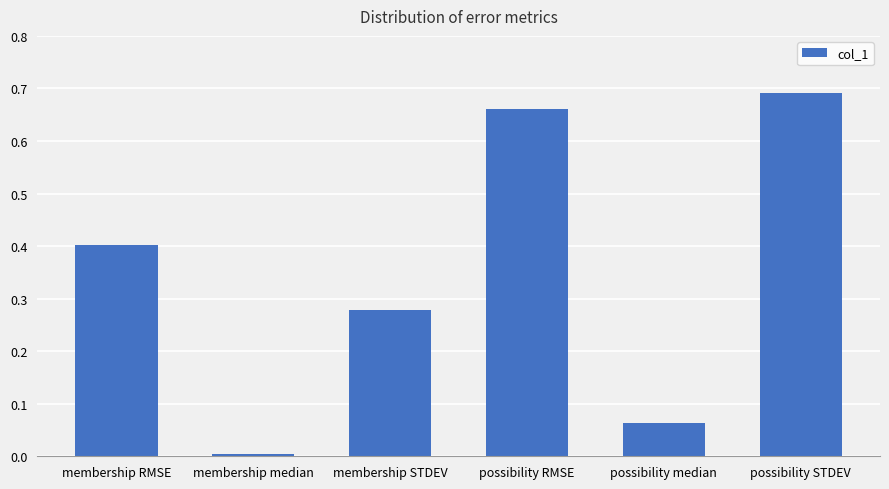

Count the number of data series in this chart.

1